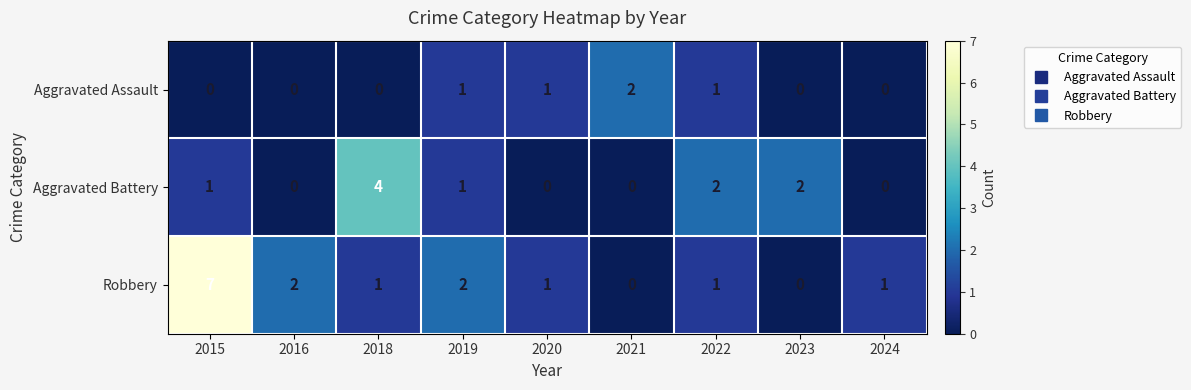

What is the difference between the highest and lowest values at 2018?

4